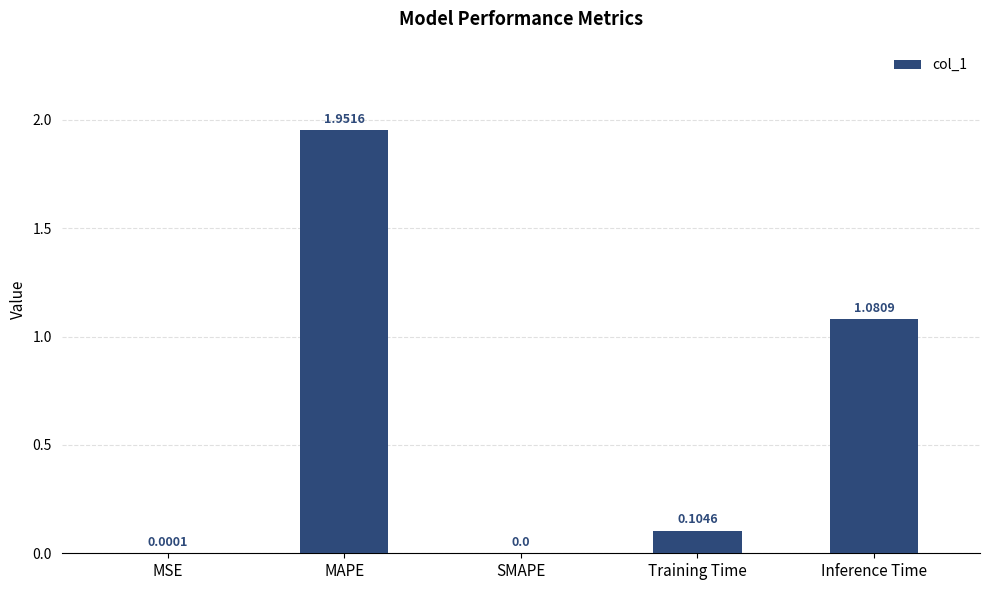

At which label is the value closest to 0?

SMAPE